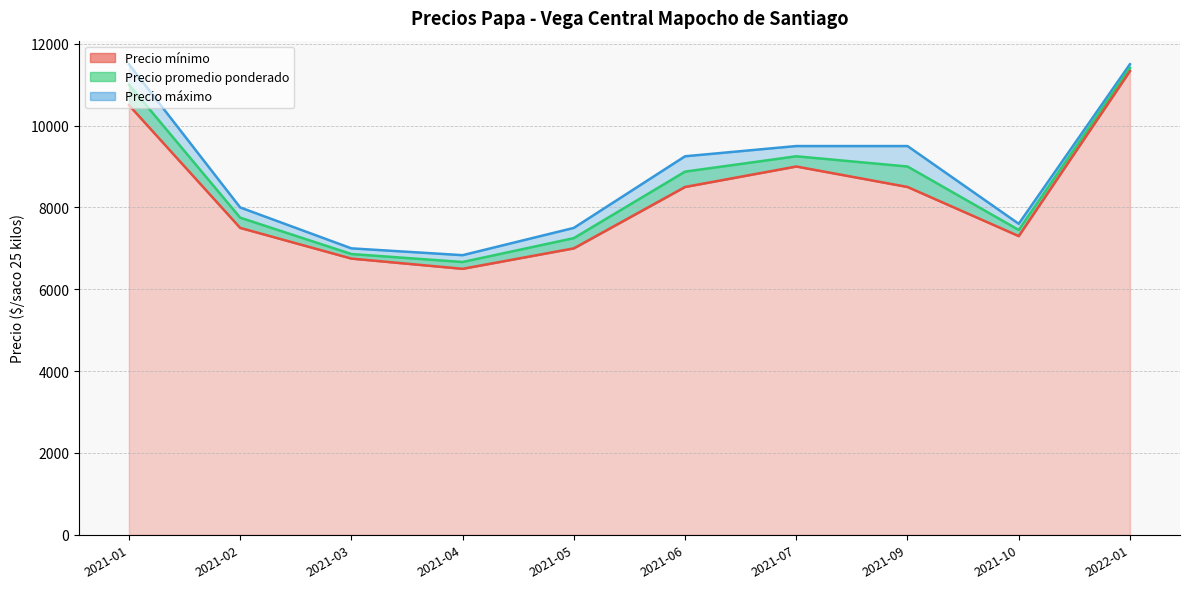

True or false: Precio maximo has more than 1 interior local peaks.

True